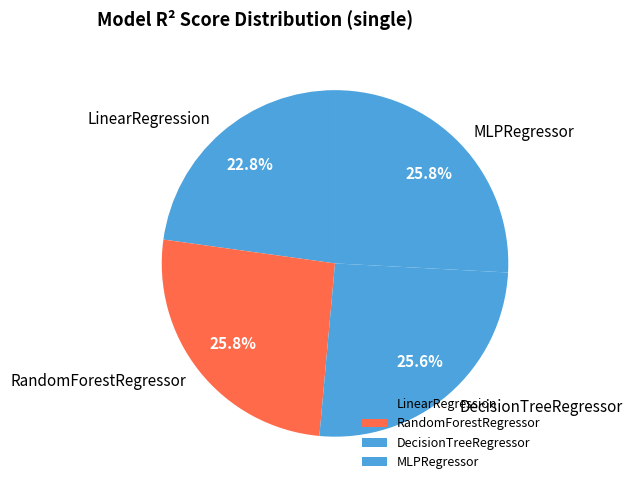

To the nearest percent, what is the combined percentage of LinearRegression and RandomForestRegressor?

49%